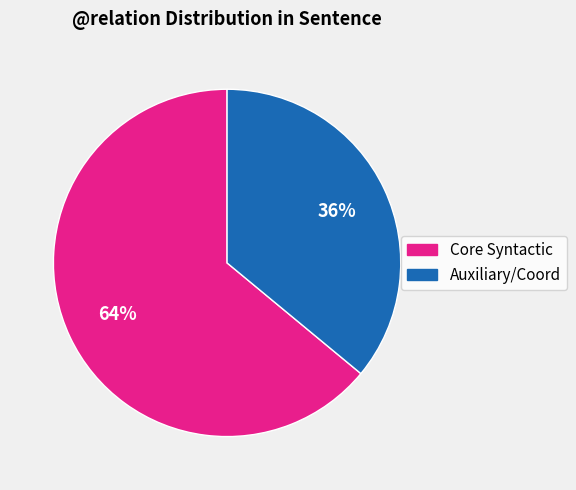

To the nearest percent, what is the difference between the largest and smallest slice percentages?

28%